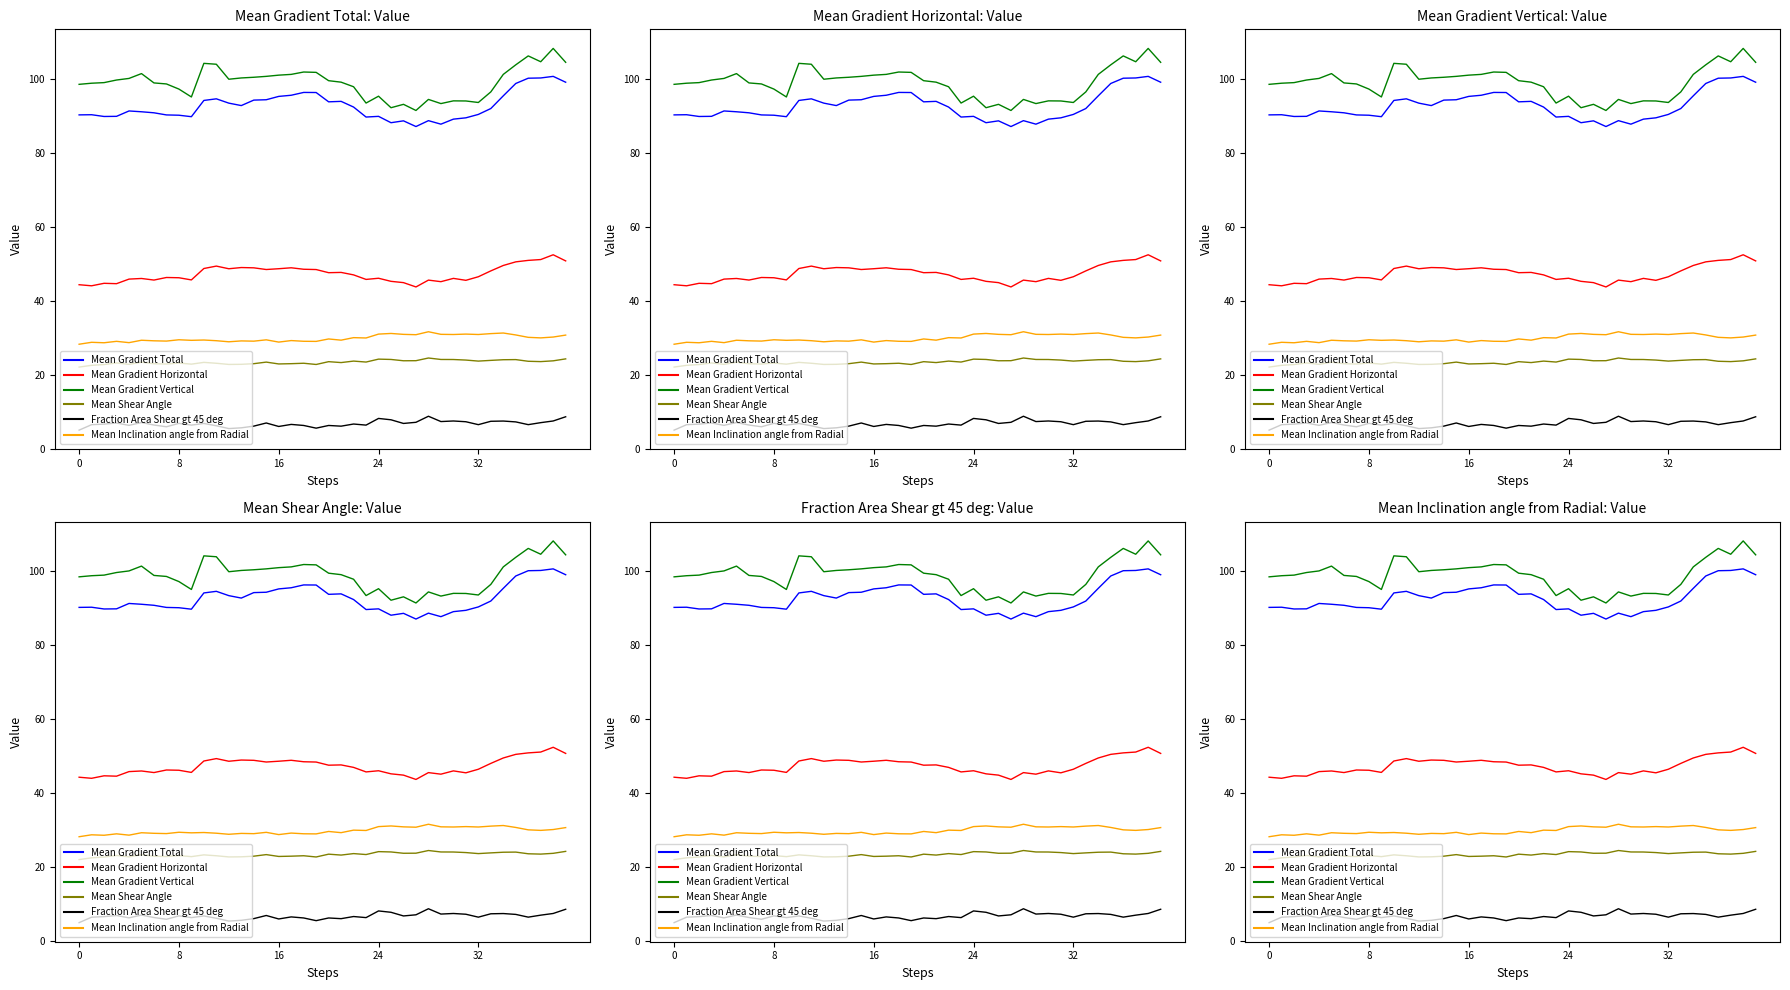

How many lines are shown in the chart?

6